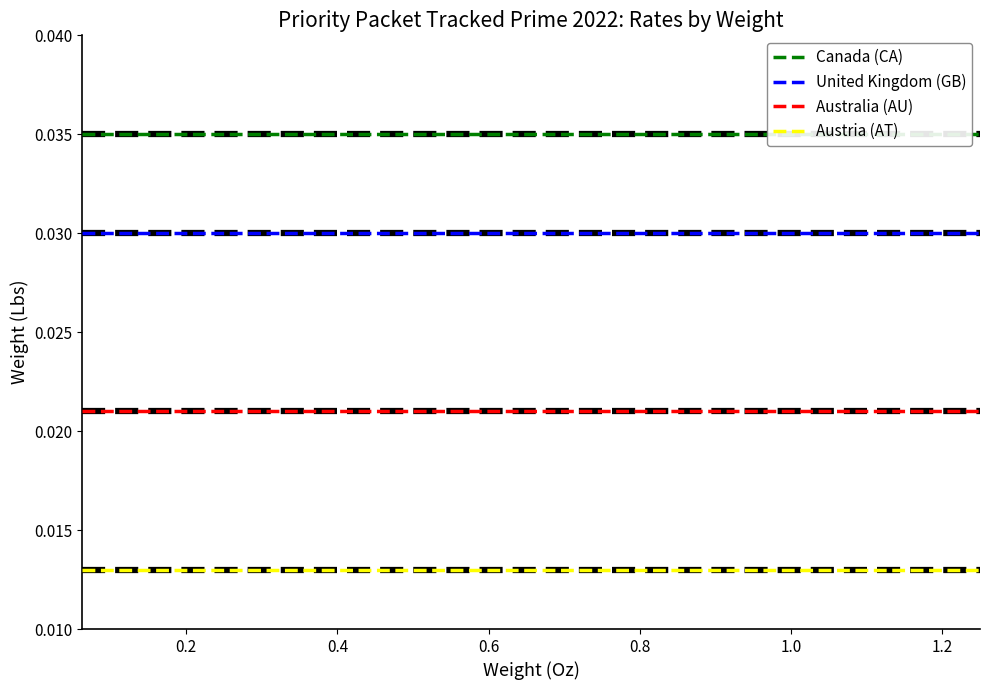

True or false: Austria (AT) and United Kingdom (GB) cross at least once.

False